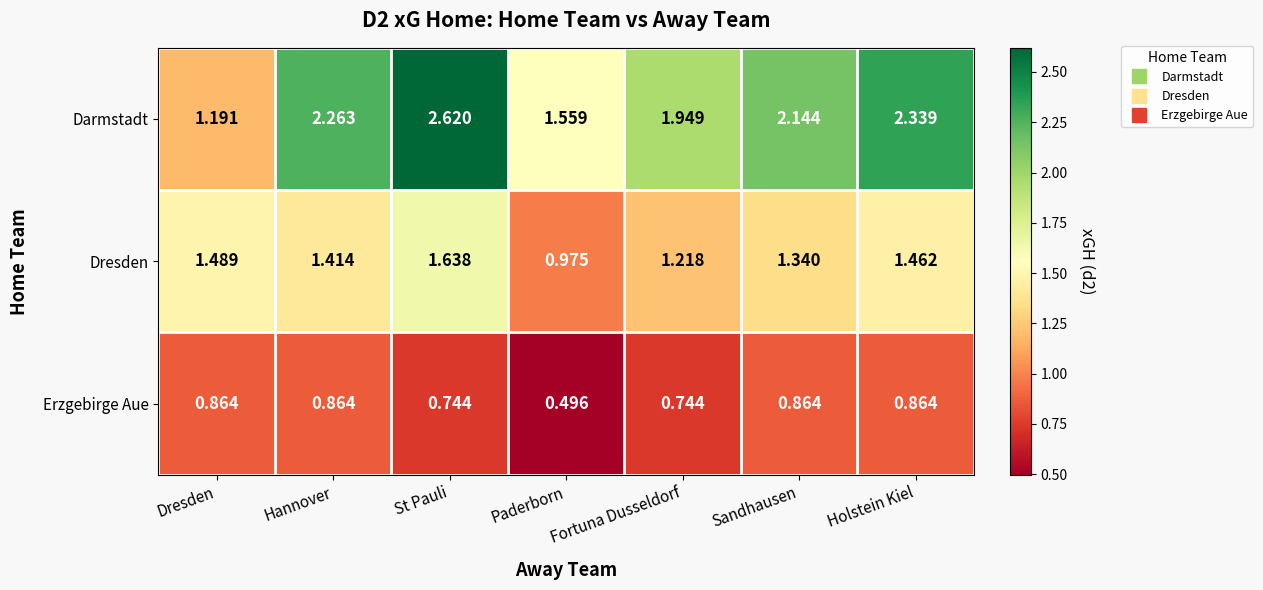

Where is Dresden nearest to the value 1?

Paderborn